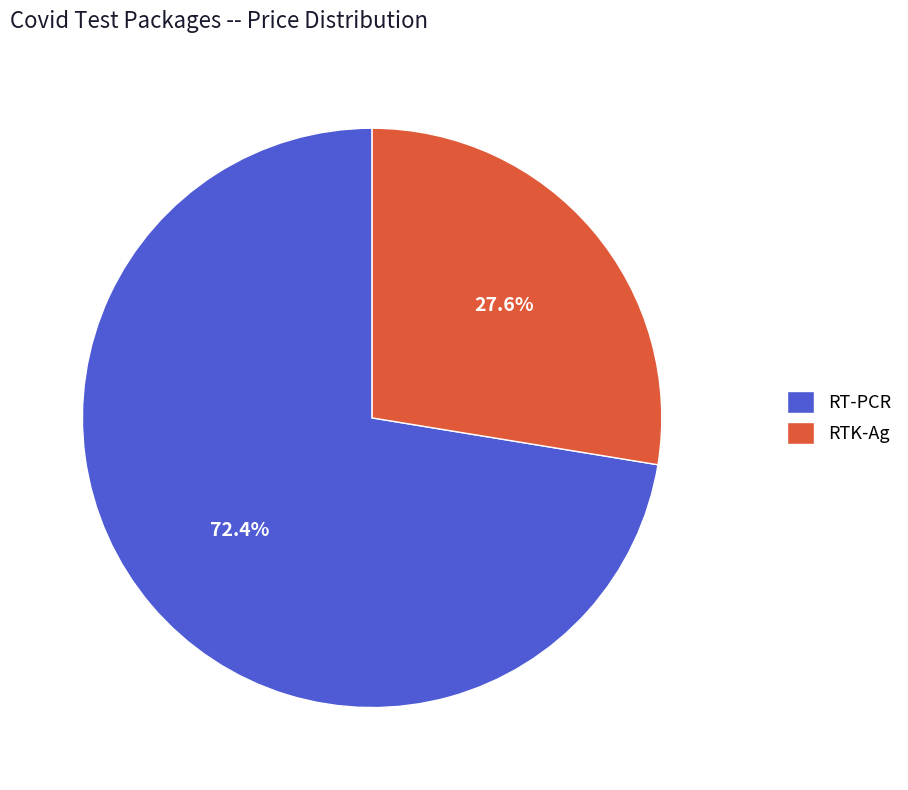

Which category has the smallest portion of the pie?

RTK-Ag